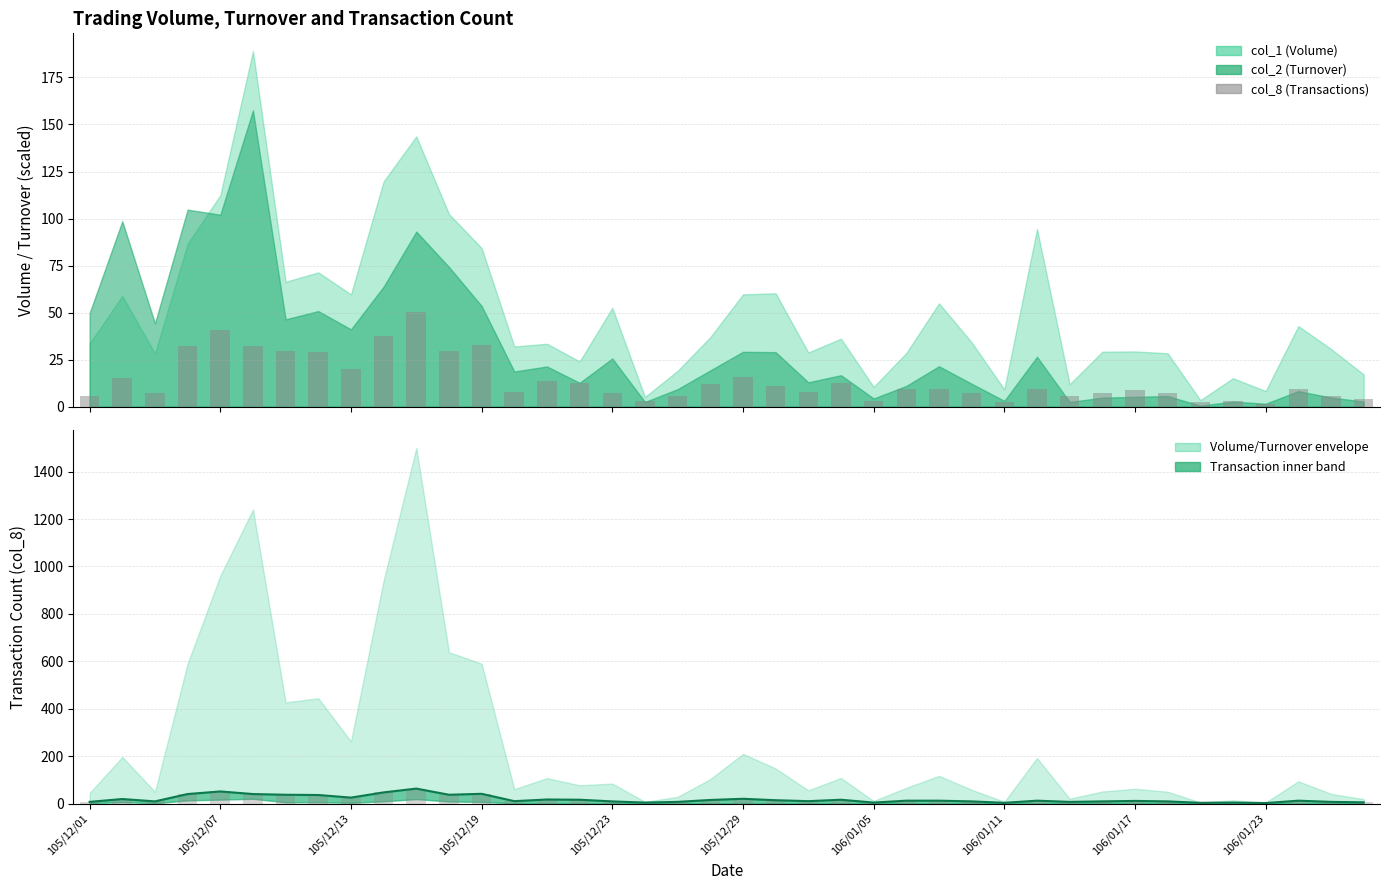

The chart shows a value of 51 at 105/12/07. True or false?

True